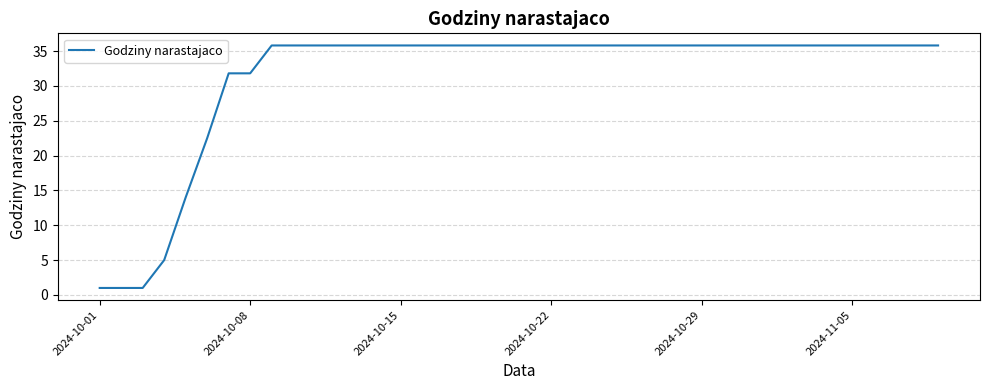

How many values exceed 35?

32